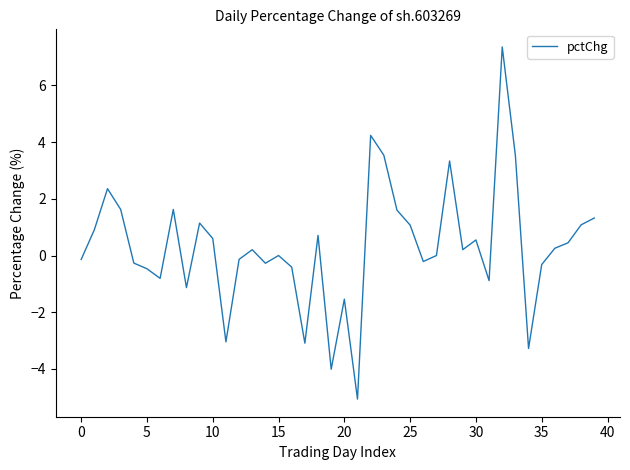

What is the minimum value shown in the chart?

-5.1